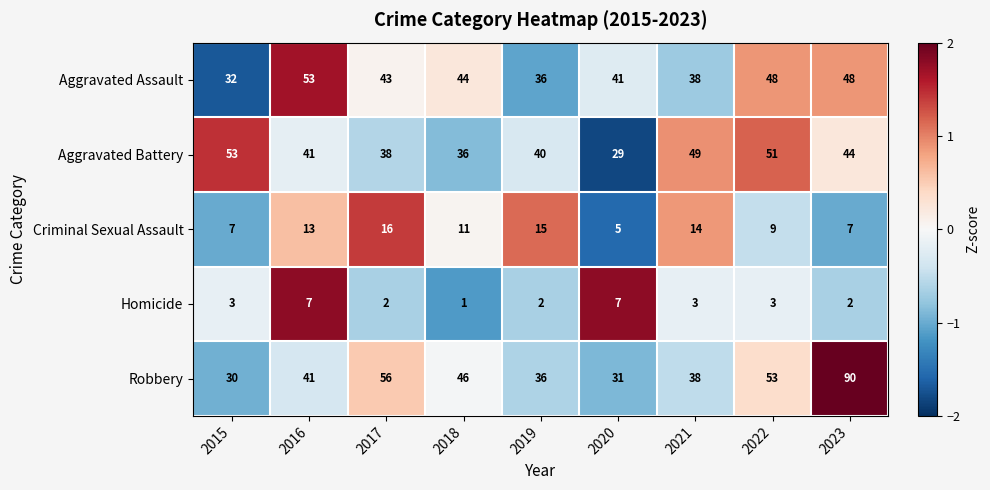

Count the number of categories in the chart.

9